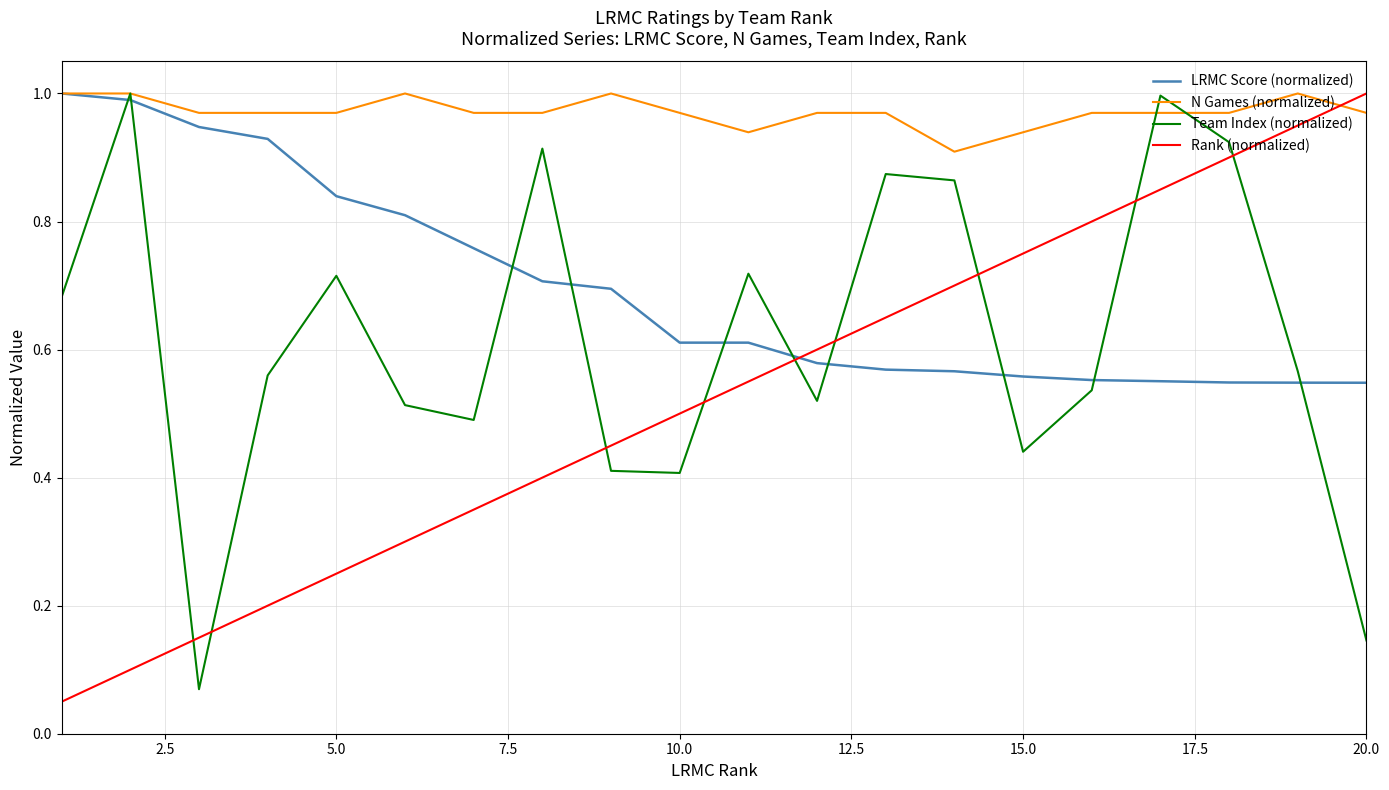

List the series in order of their overall mean, lowest first.

Rank (normalized), Team Index (normalized), LRMC Score (normalized), N Games (normalized)